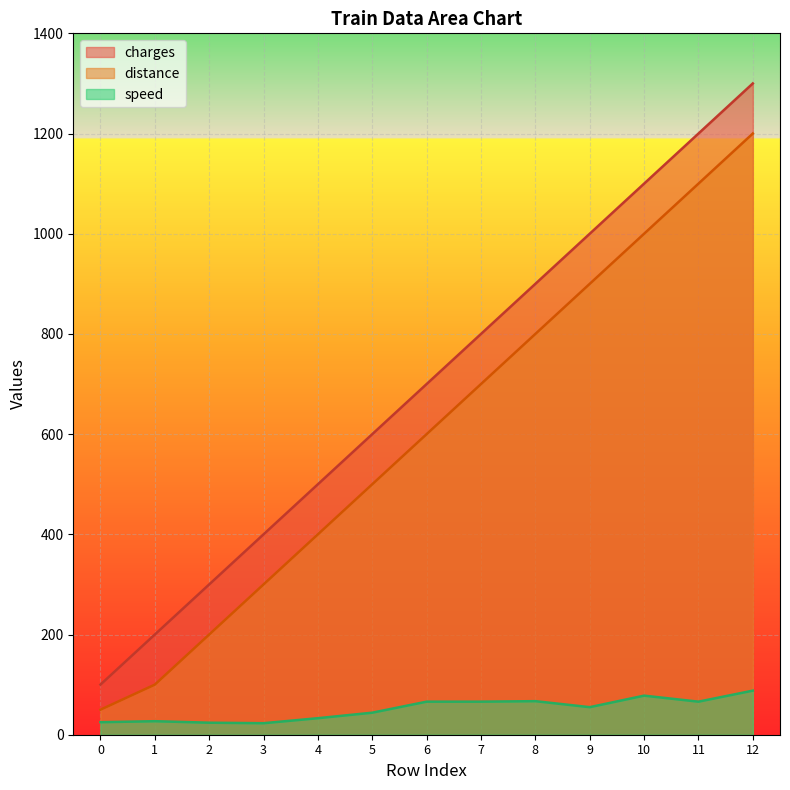

What is the average value of the charges series?

700